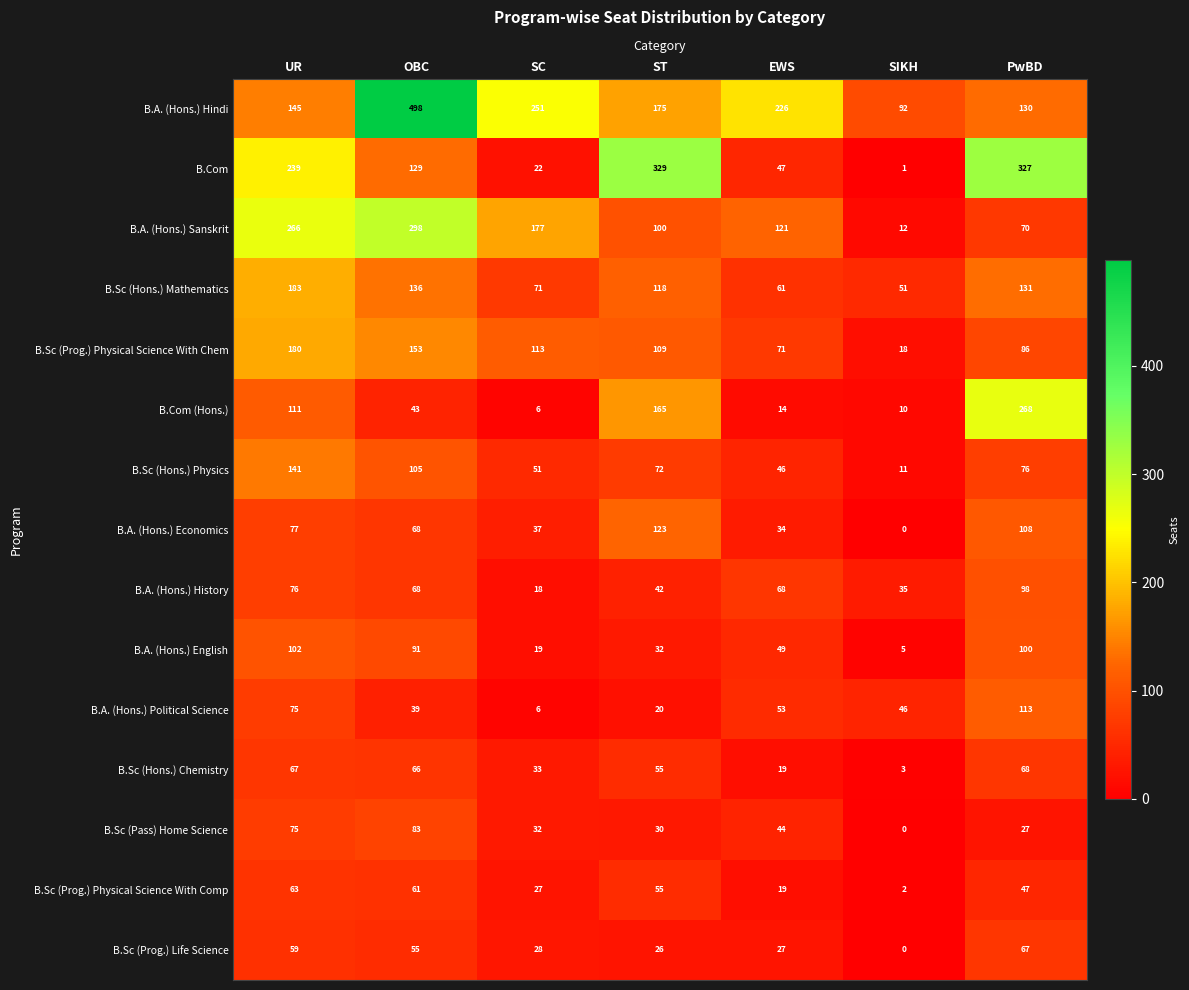

Between OBC and EWS, which series saw the biggest shift?

B.A. (Hons.) Hindi